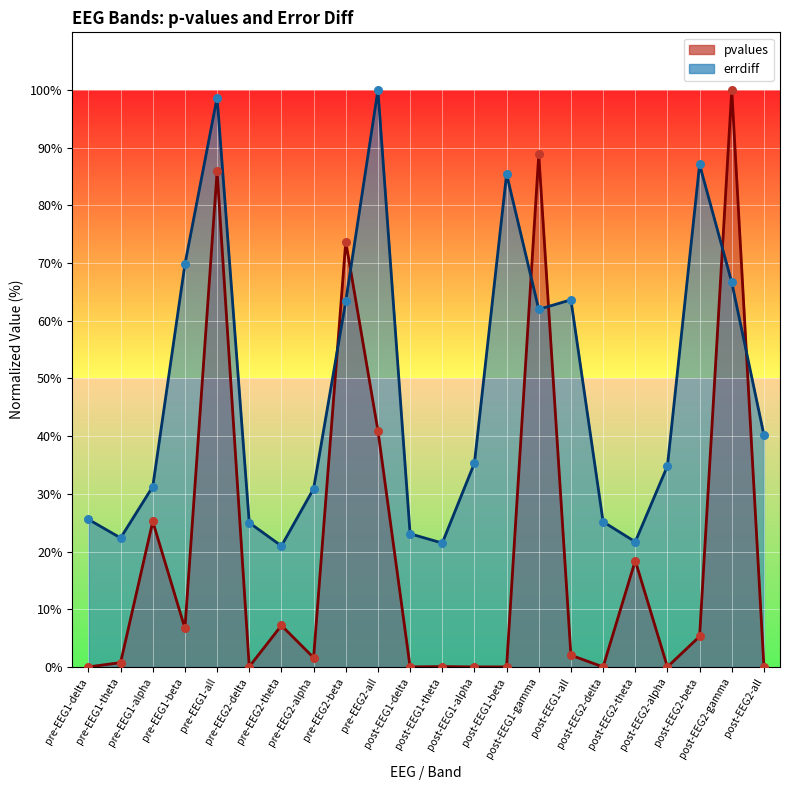

What is the total value across all series at pre-EEG1-all?

184.6